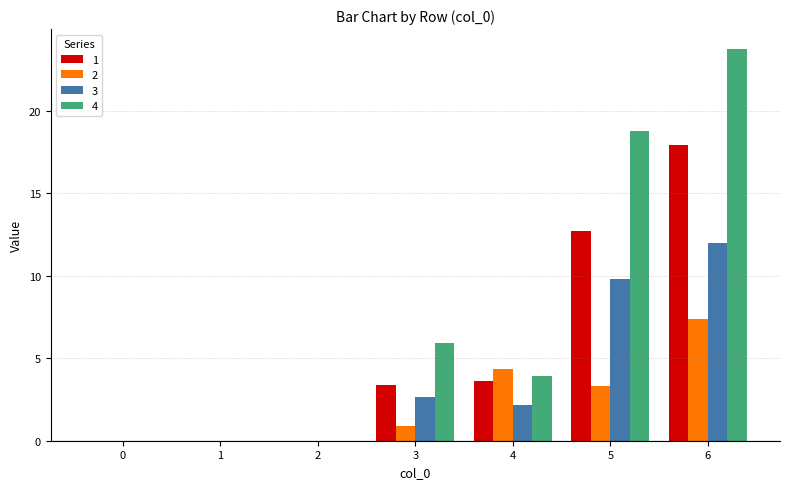

At which category is the sum across all series the highest?

6